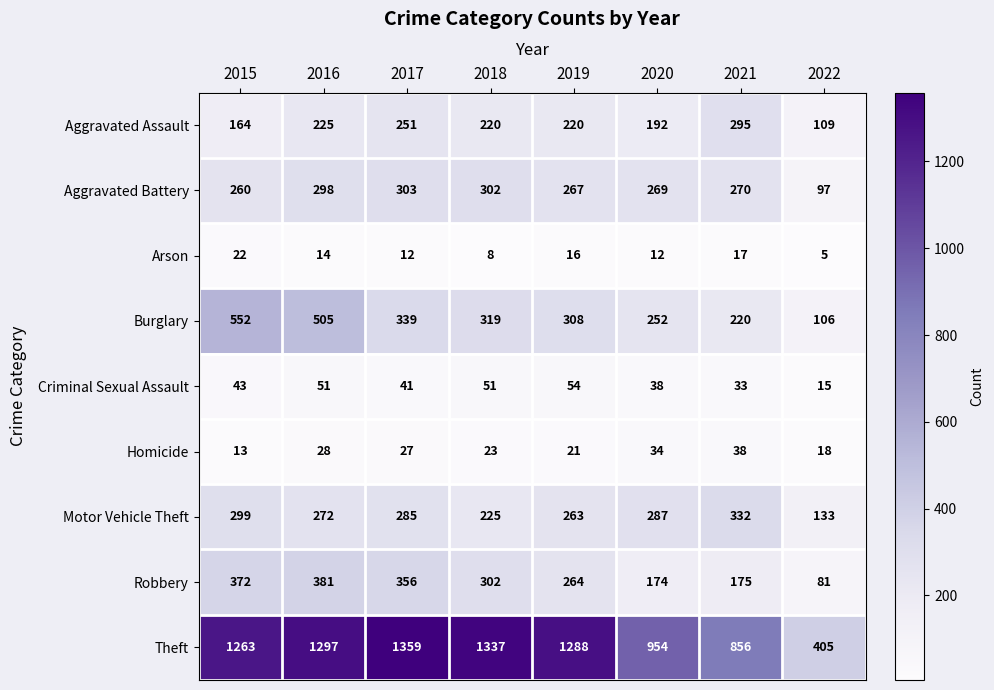

Where does the Burglary series first go above 319?

2015